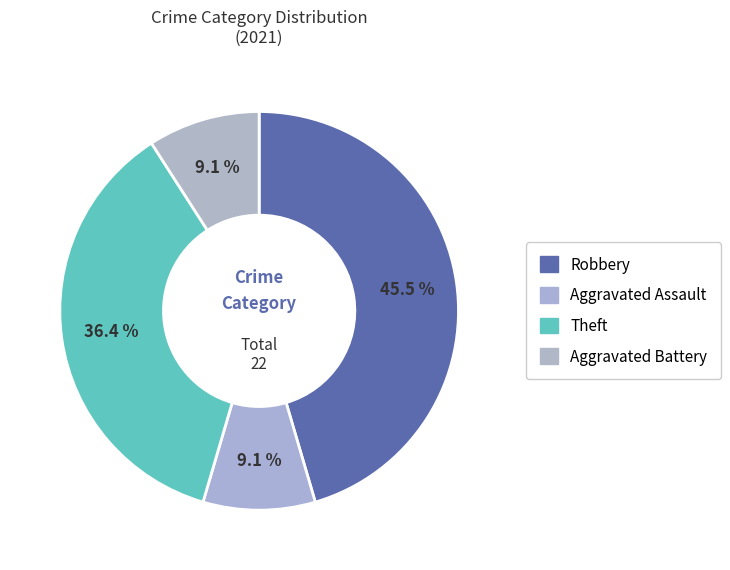

How many segments does this pie chart have?

4